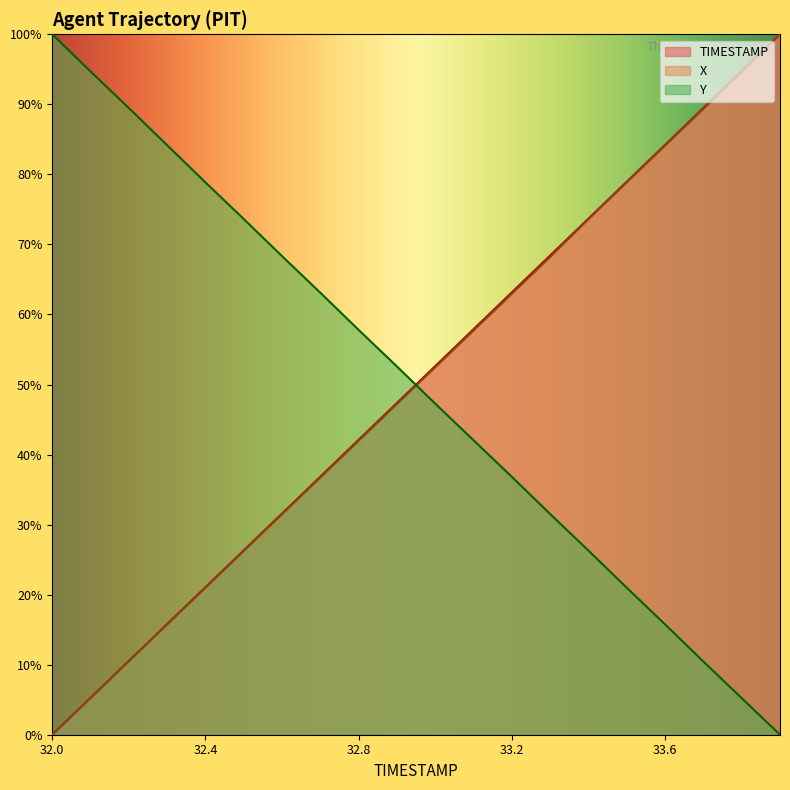

Reading left to right, transcribe all the data shown in this chart.

X: 32.0=0.0	32.1=0.1	32.2=0.1	32.3=0.2	32.4=0.2	32.5=0.3	32.6=0.3	32.7=0.4	32.8=0.4	32.9=0.5	33.0=0.5	33.1=0.6	33.2=0.6	33.3=0.7	33.4=0.7	33.5=0.8	33.6=0.8	33.7=0.9	33.8=0.9	33.9=1.0
Y: 32.0=1.0	32.1=0.9	32.2=0.9	32.3=0.8	32.4=0.8	32.5=0.7	32.6=0.7	32.7=0.6	32.8=0.6	32.9=0.5	33.0=0.5	33.1=0.4	33.2=0.4	33.3=0.3	33.4=0.3	33.5=0.2	33.6=0.2	33.7=0.1	33.8=0.1	33.9=0.0
TIMESTAMP: 32.0=0.0	32.1=0.1	32.2=0.1	32.3=0.2	32.4=0.2	32.5=0.3	32.6=0.3	32.7=0.4	32.8=0.4	32.9=0.5	33.0=0.5	33.1=0.6	33.2=0.6	33.3=0.7	33.4=0.7	33.5=0.8	33.6=0.8	33.7=0.9	33.8=0.9	33.9=1.0